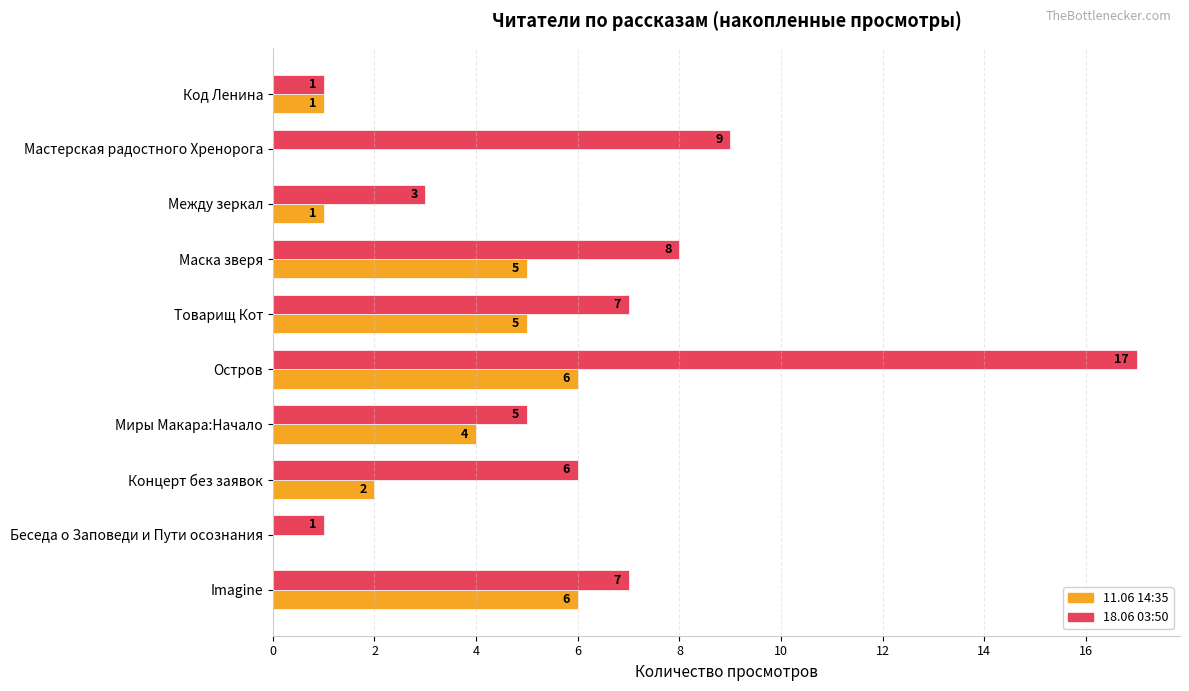

What is the total value across all series at Маска зверя?

13